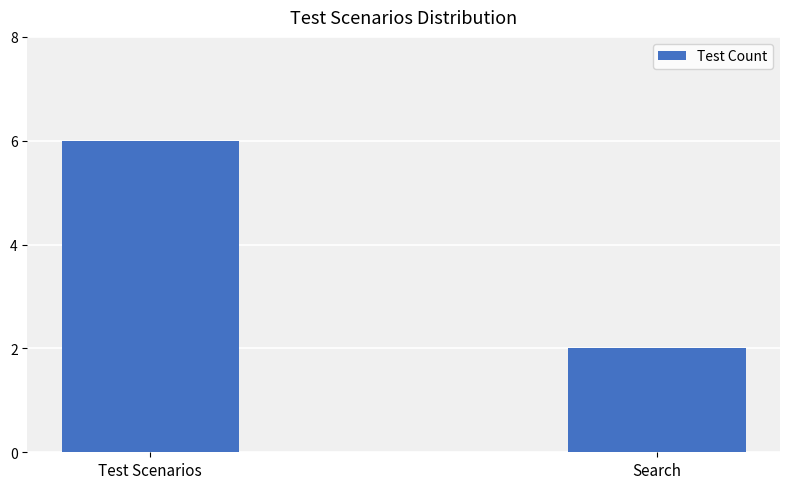

Which label corresponds to the largest value in the chart?

Test Scenarios